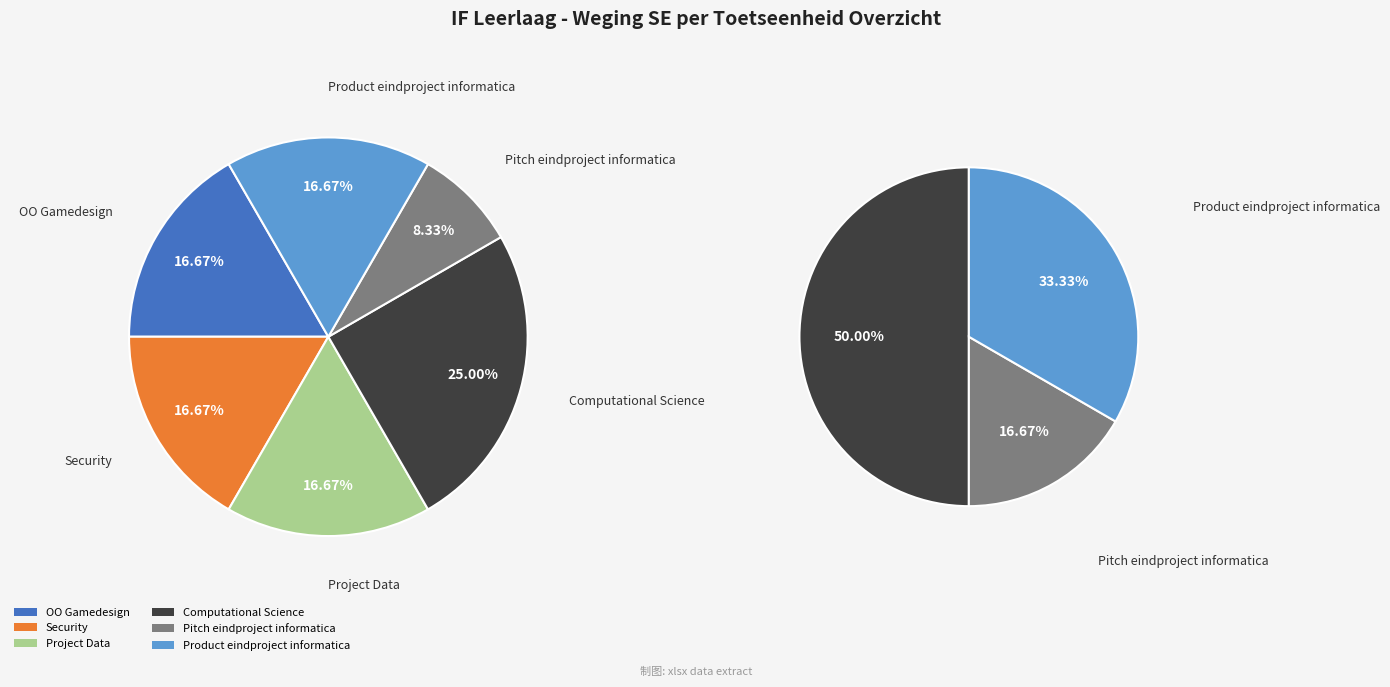

Which slice is the smallest?

Pitch eindproject informatica